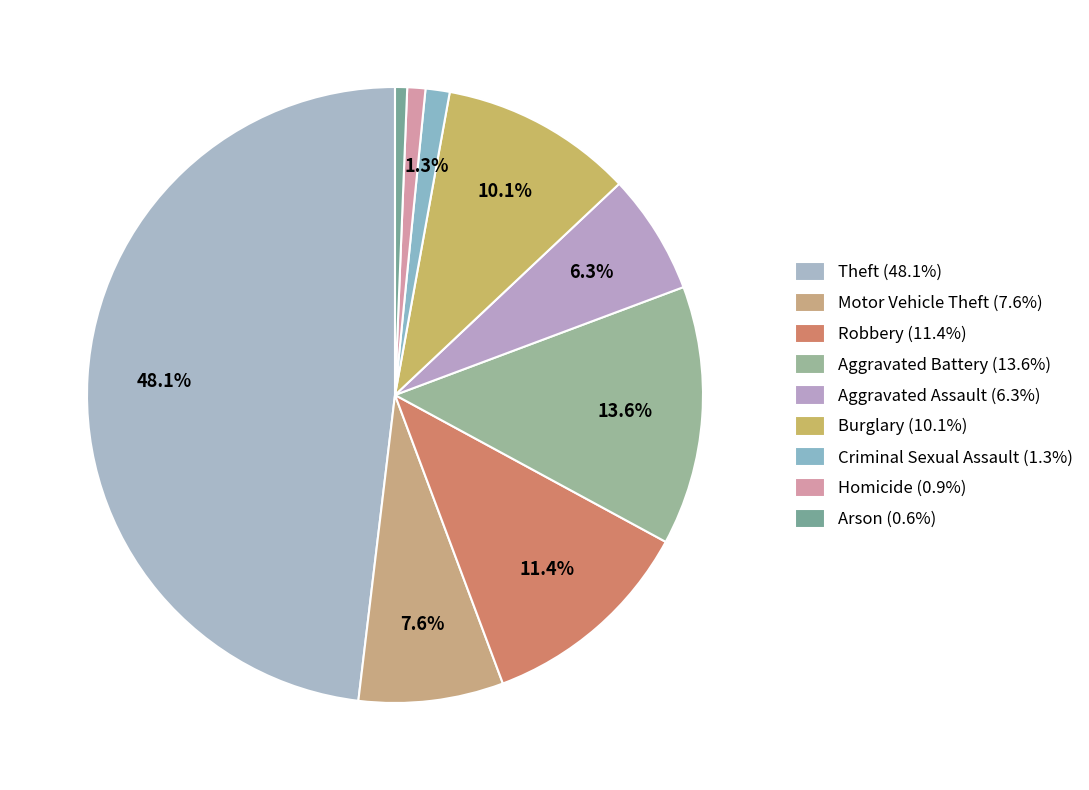

What is the ratio of the value at Homicide to the value at Robbery?

0.1